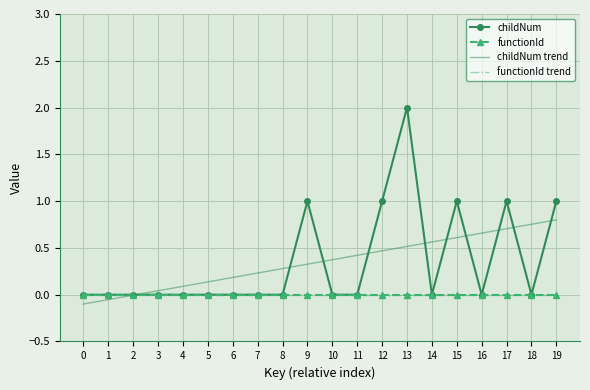

Is the value of childNum at 13 greater than the value of functionId at 1?

Yes